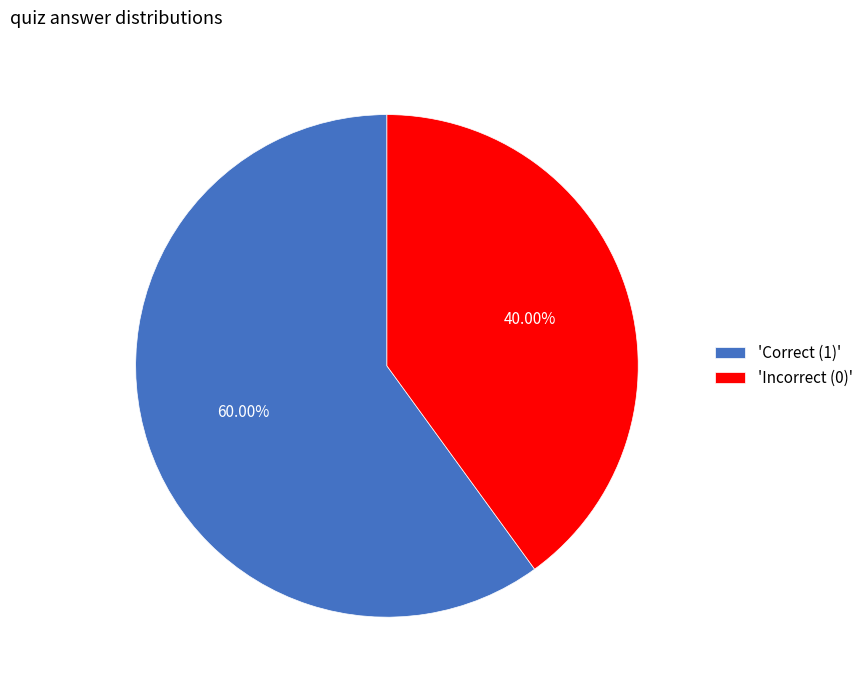

How many slices are in this pie chart?

2